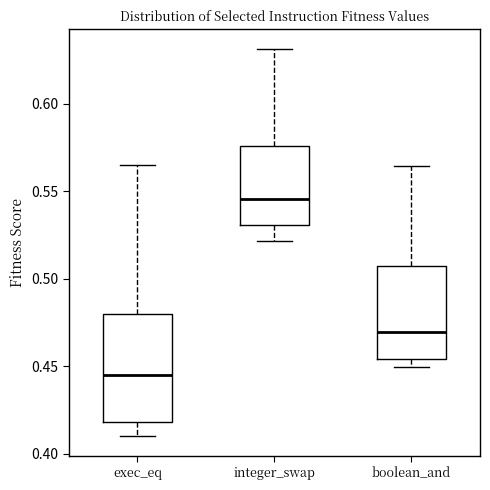

Where is the lower edge of the box for boolean_and on the y-axis? The values are not printed on the chart, so give them approximately, as read against the axis.

0.455